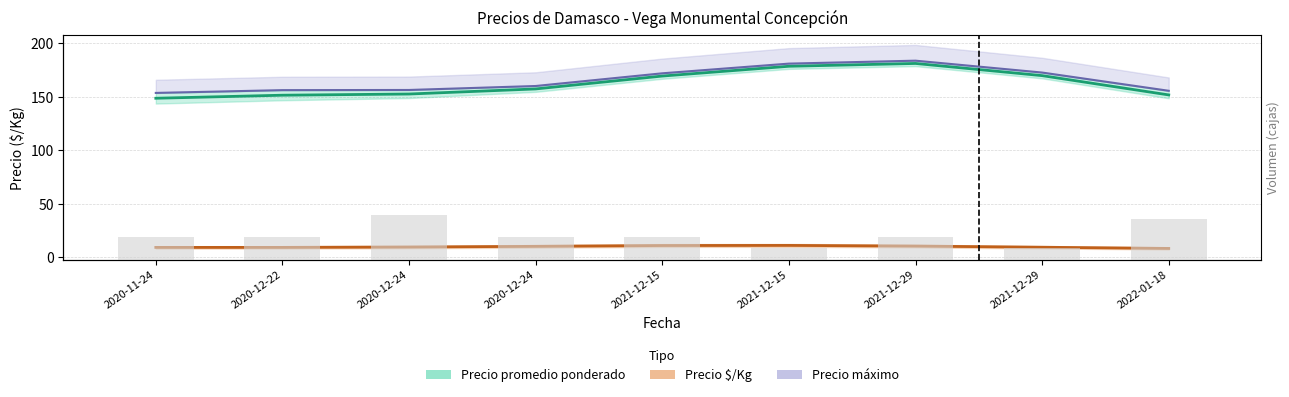

Which has a higher value, 2021-12-15 or 2020-11-24?

2021-12-15